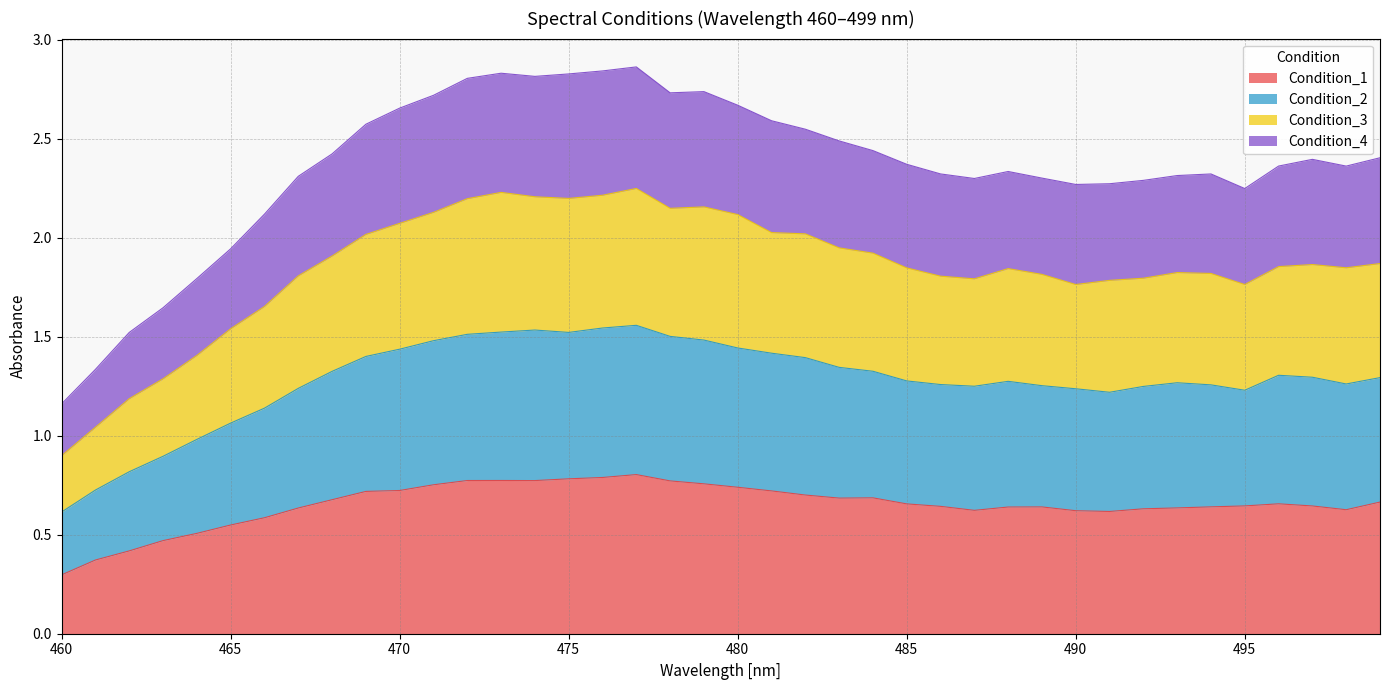

At which label does Condition_1 reach its minimum?

460